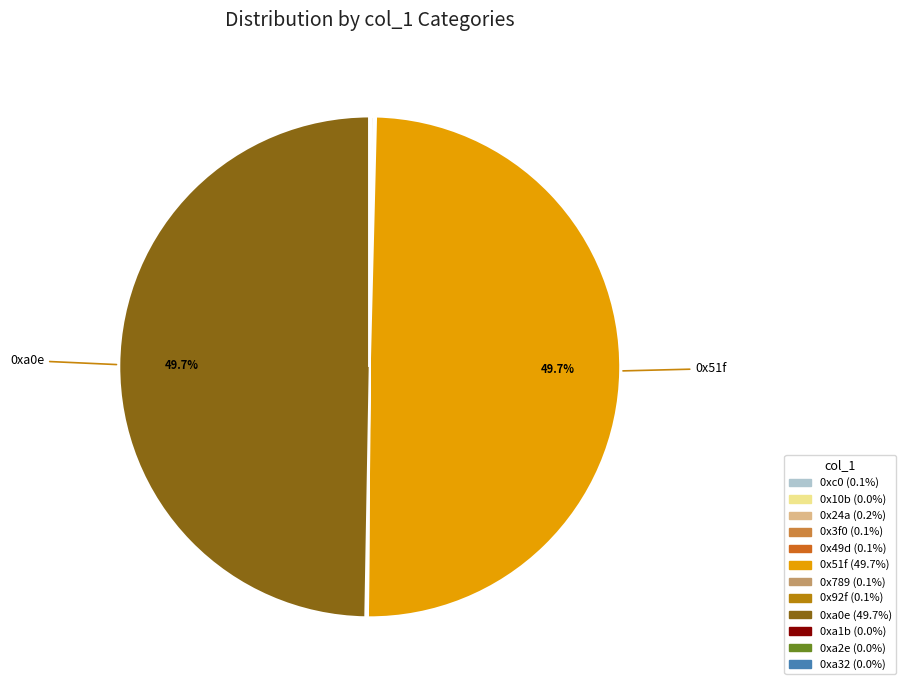

Which category has the biggest portion of the pie?

0x51f